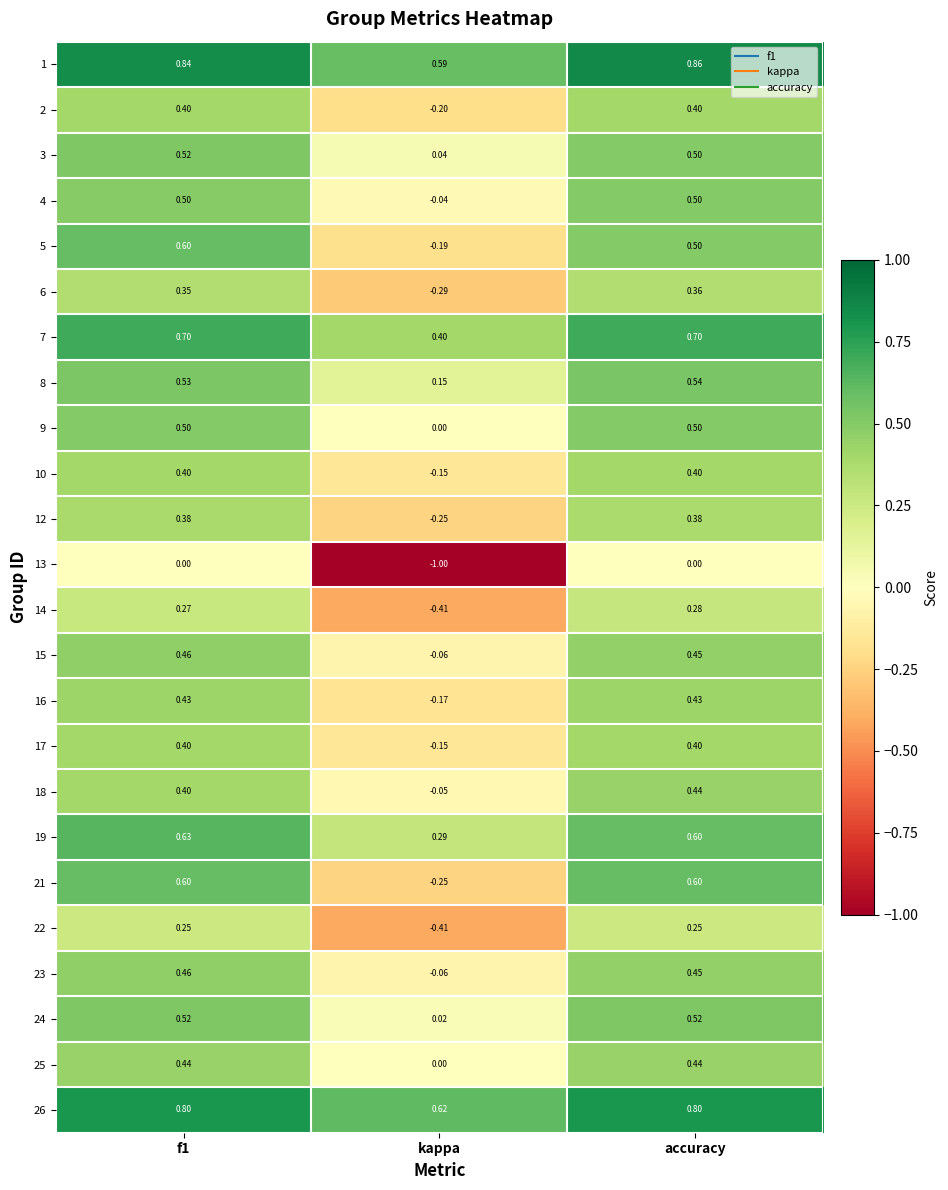

How many values in 9 are above zero?

2